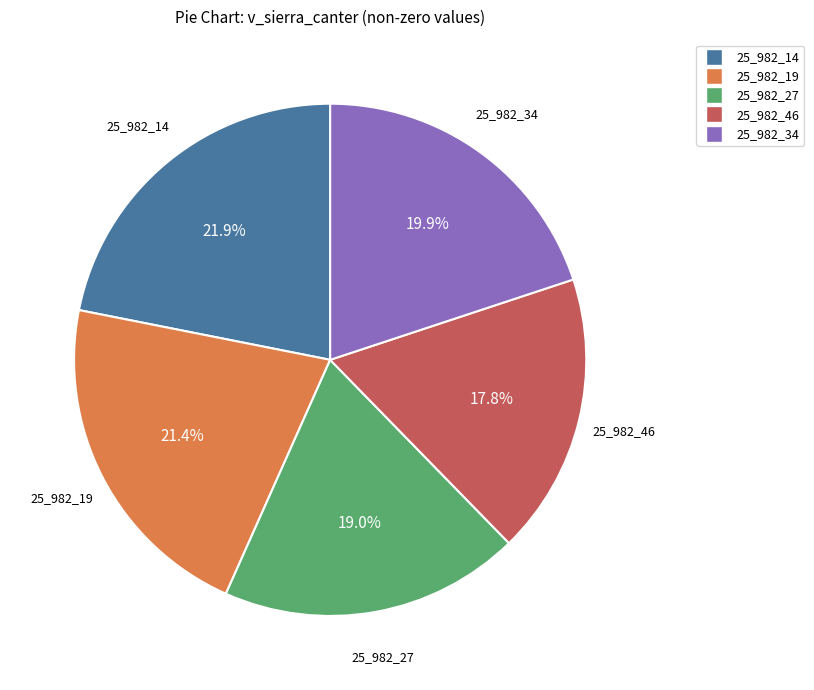

Is there a majority slice in this chart?

No